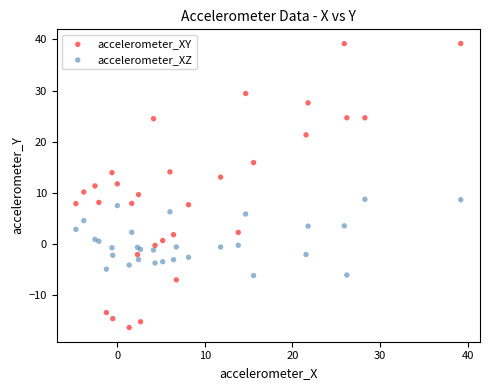

Which series has the widest spread of Y values?

accelerometer_XY